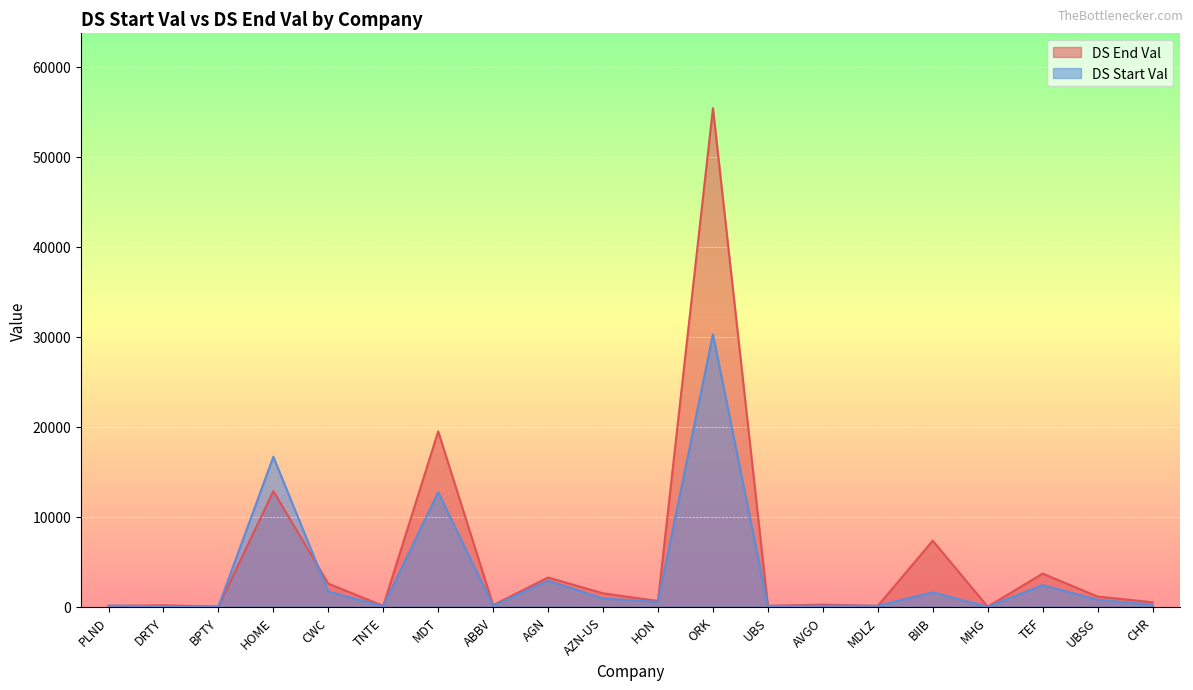

The value of DS Start Val at HOME is 22822.9. True or false?

False